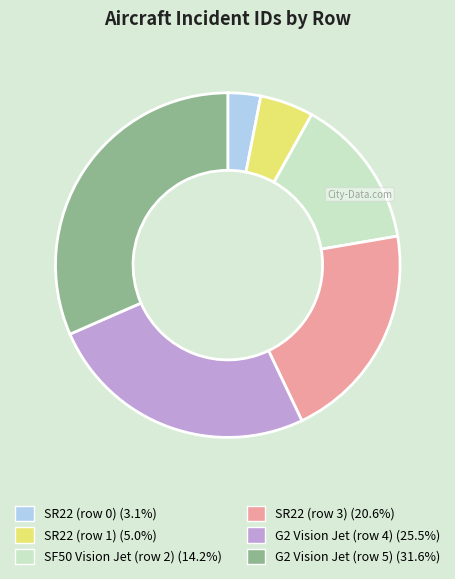

Between SF50 Vision Jet (row 2) and G2 Vision Jet (row 4), which is larger?

G2 Vision Jet (row 4)